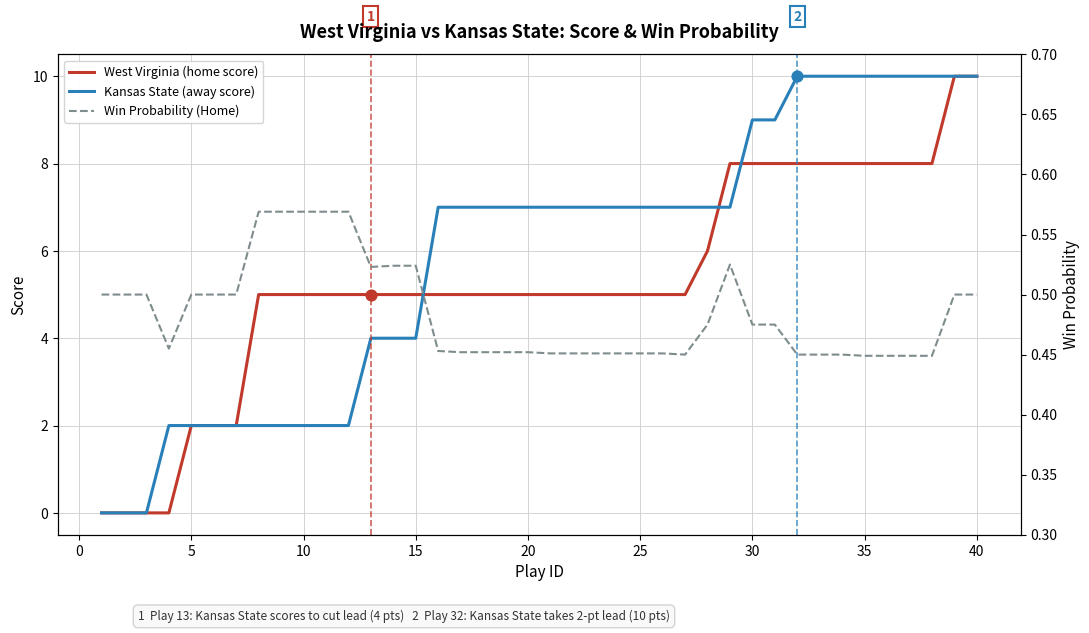

What is the maximum value for Kansas State (away score)?

10